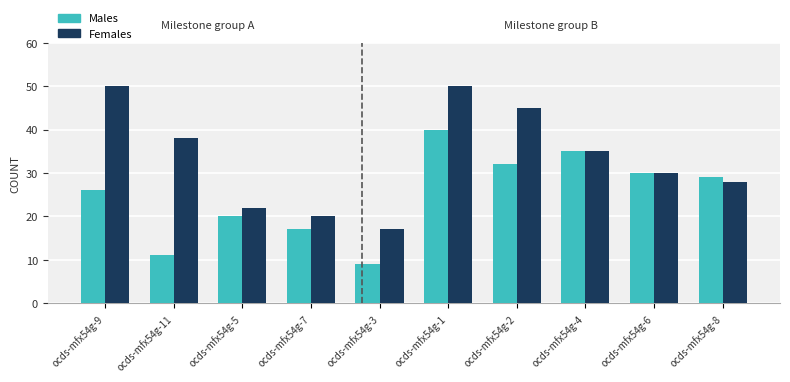

Reading left to right, what are all the values shown in this chart?

Males: ocds-mfx54g-9=26	ocds-mfx54g-11=11	ocds-mfx54g-5=20	ocds-mfx54g-7=17	ocds-mfx54g-3=9	ocds-mfx54g-1=40	ocds-mfx54g-2=32	ocds-mfx54g-4=35	ocds-mfx54g-6=30	ocds-mfx54g-8=29
Females: ocds-mfx54g-9=50	ocds-mfx54g-11=38	ocds-mfx54g-5=22	ocds-mfx54g-7=20	ocds-mfx54g-3=17	ocds-mfx54g-1=50	ocds-mfx54g-2=45	ocds-mfx54g-4=35	ocds-mfx54g-6=30	ocds-mfx54g-8=28